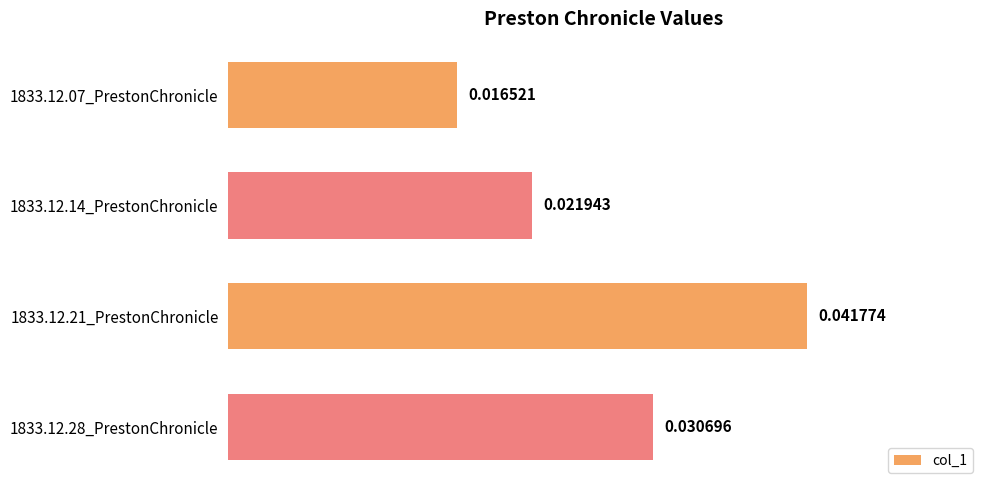

Which category has the highest value across all series?

1833.12.21_PrestonChronicle